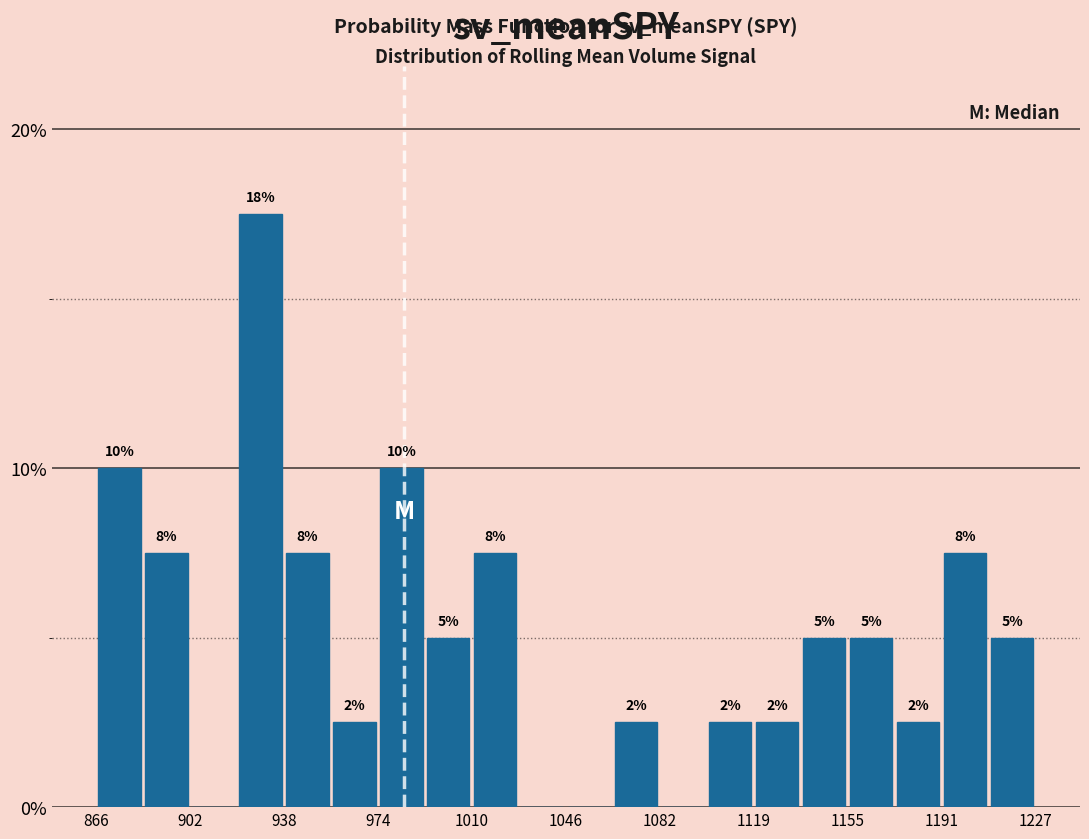

Around what value on the x-axis is the tallest bar? Give the approximate position of its centre, as read against the axis.

930